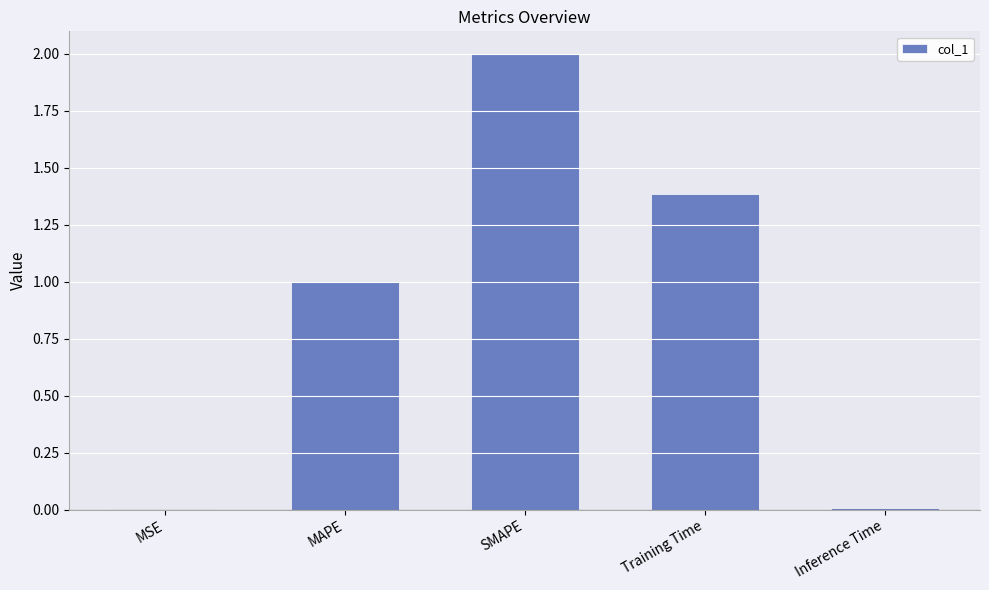

What is the maximum value shown in the chart?

2.0